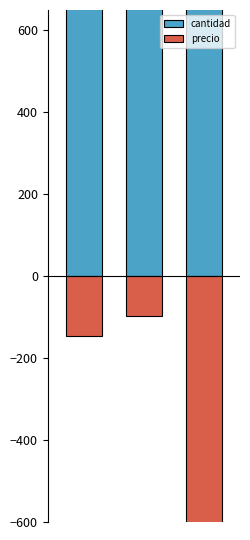

Reading left to right, list all the values displayed in this chart.

cantidad: 0=1422.0	1=780.0	2=1234.0
precio: 0=-146.4	1=-97.9	2=-1422.0